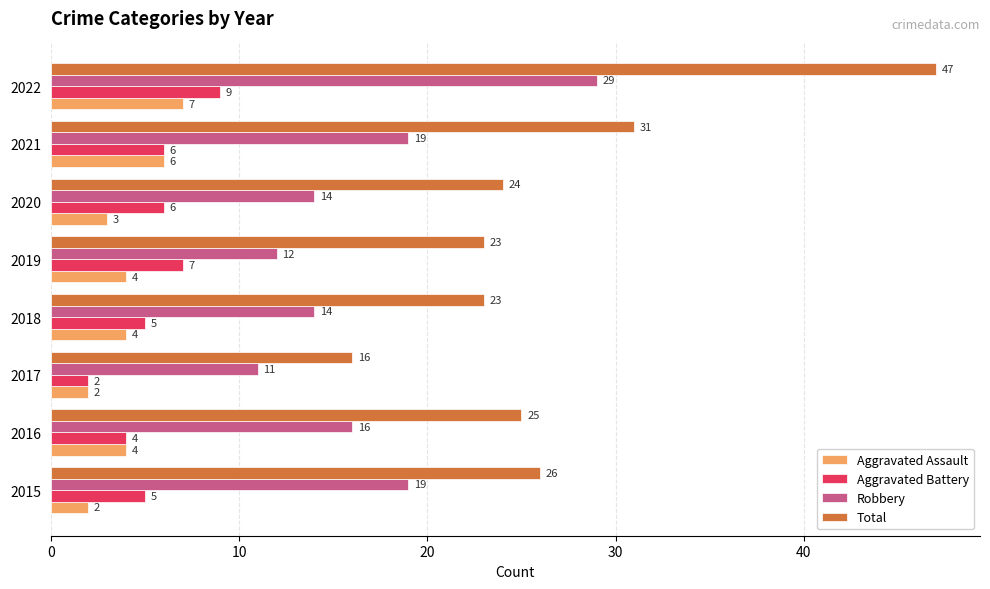

Is the value of Aggravated Battery at 2022 greater than the value of Total at 2022?

No